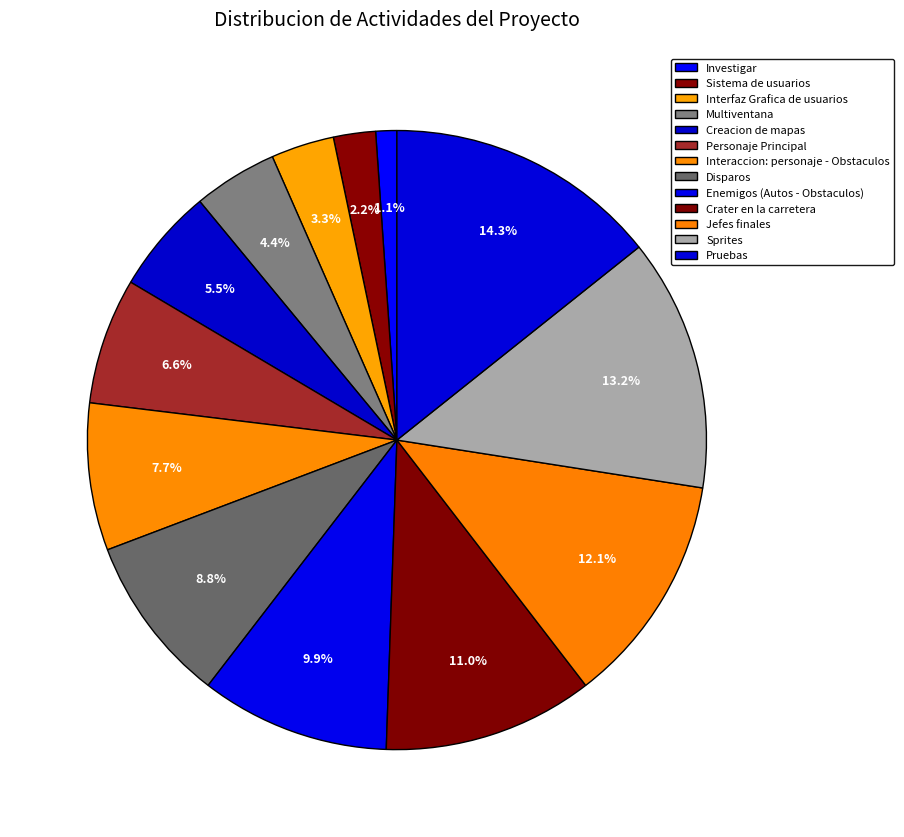

Which slice is the largest?

Pruebas